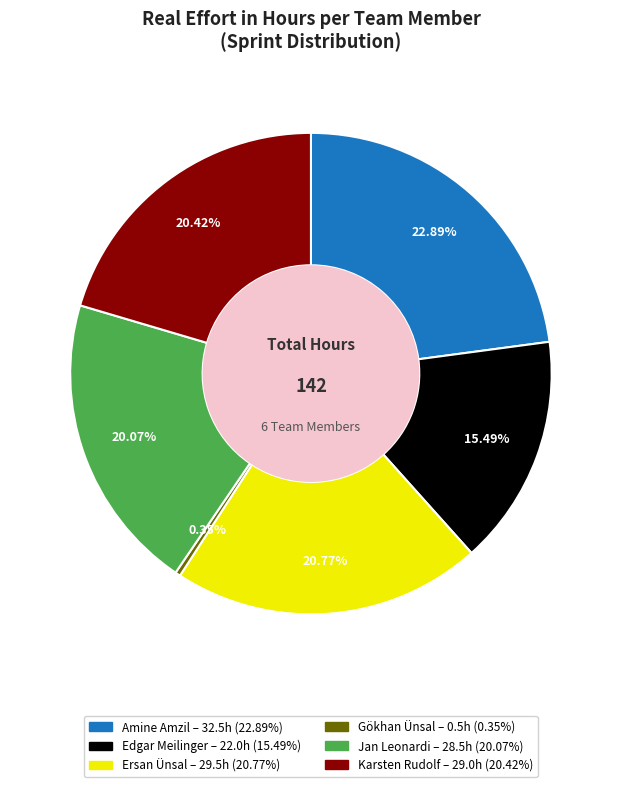

Do Ersan Ünsal and Edgar Meilinger together represent more than half of the pie?

No